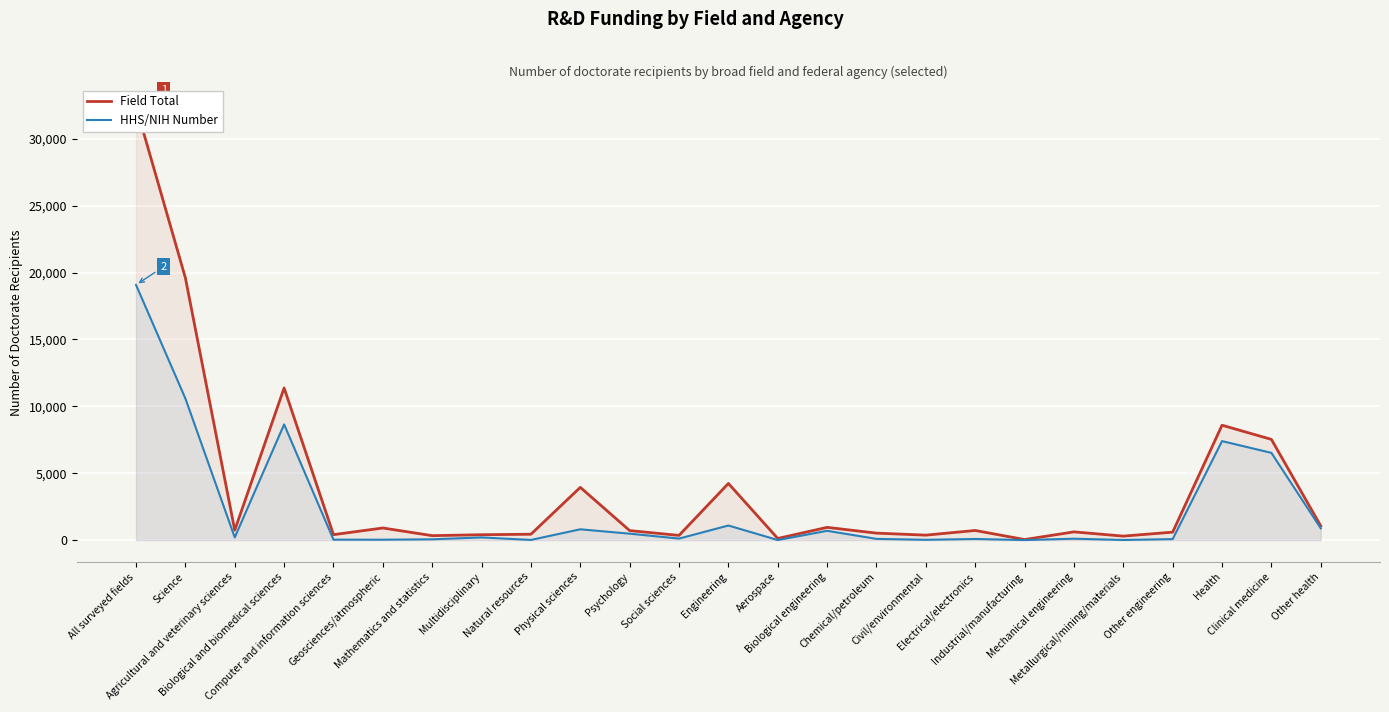

Is it true that Field Total equals 906 at Geosciences/atmospheric?

True